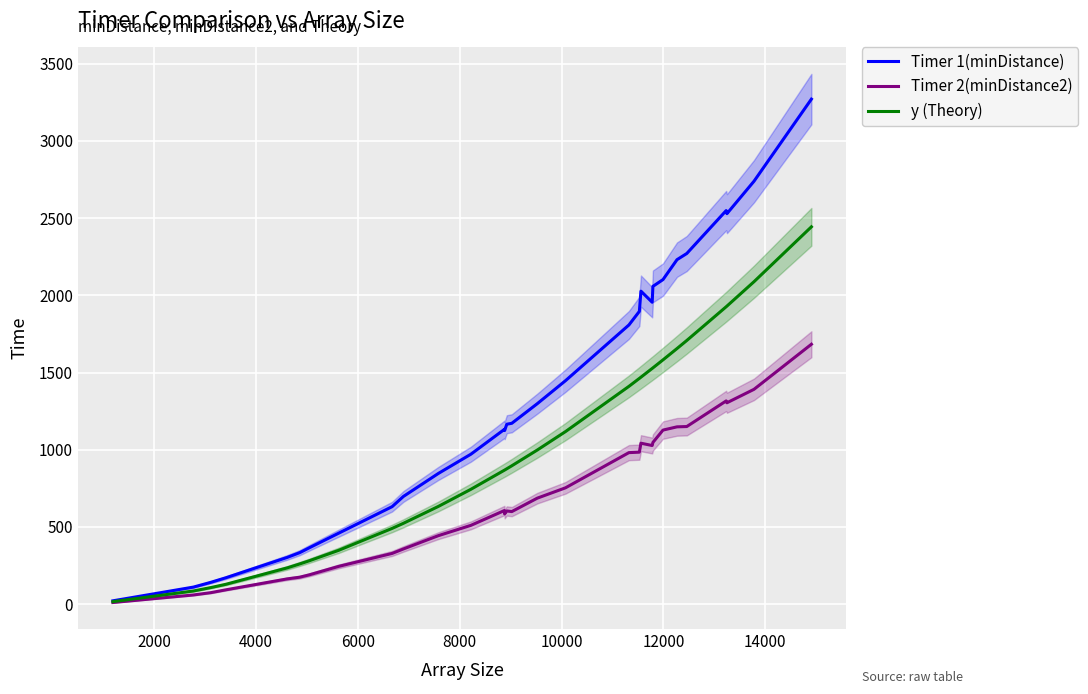

How many lines are shown in the chart?

3